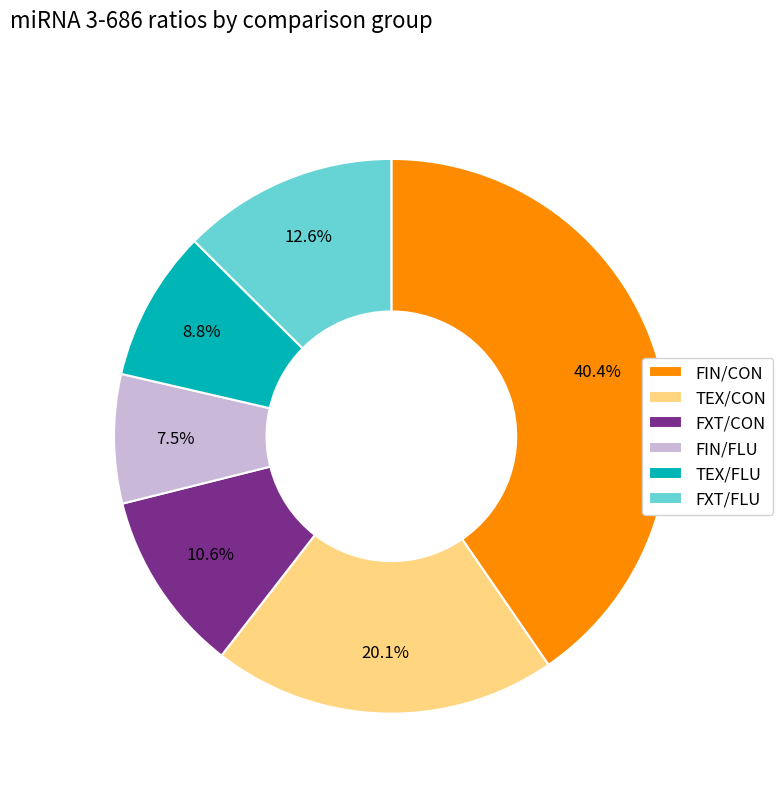

Rank the categories by value from lowest to highest.

FIN/FLU, TEX/FLU, FXT/CON, FXT/FLU, TEX/CON, FIN/CON